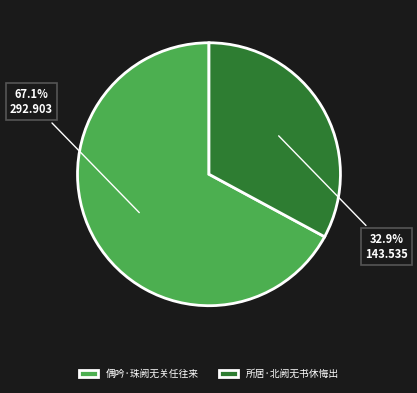

Which has a higher value, 偶吟·珠阙无关任往来 or 所居·北阙无书休悔出?

偶吟·珠阙无关任往来